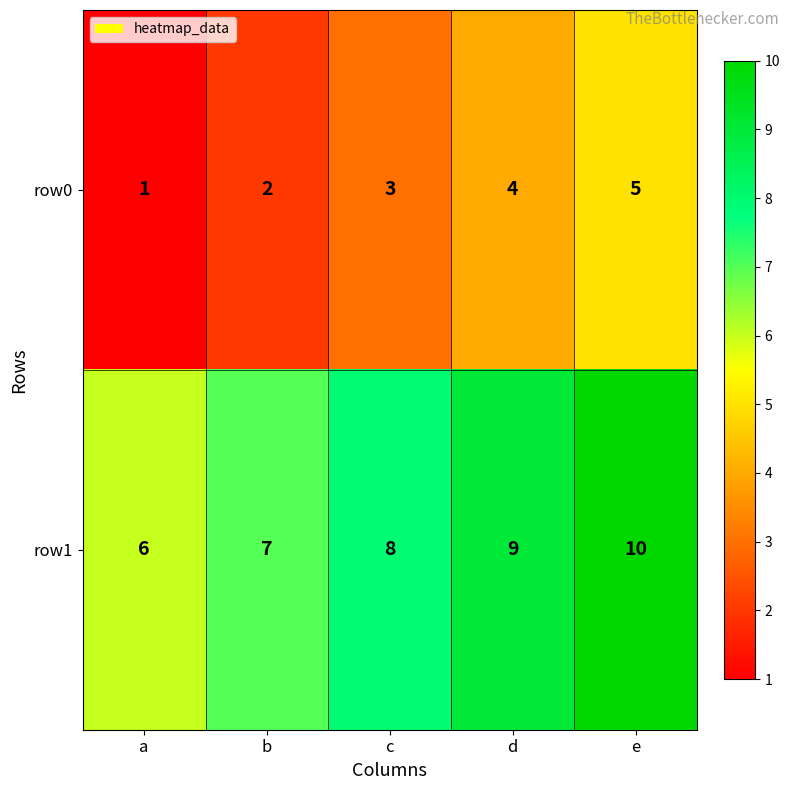

Reading left to right, what are all the values shown in this chart?

row0: 1	2	3	4	5
row1: 6	7	8	9	10